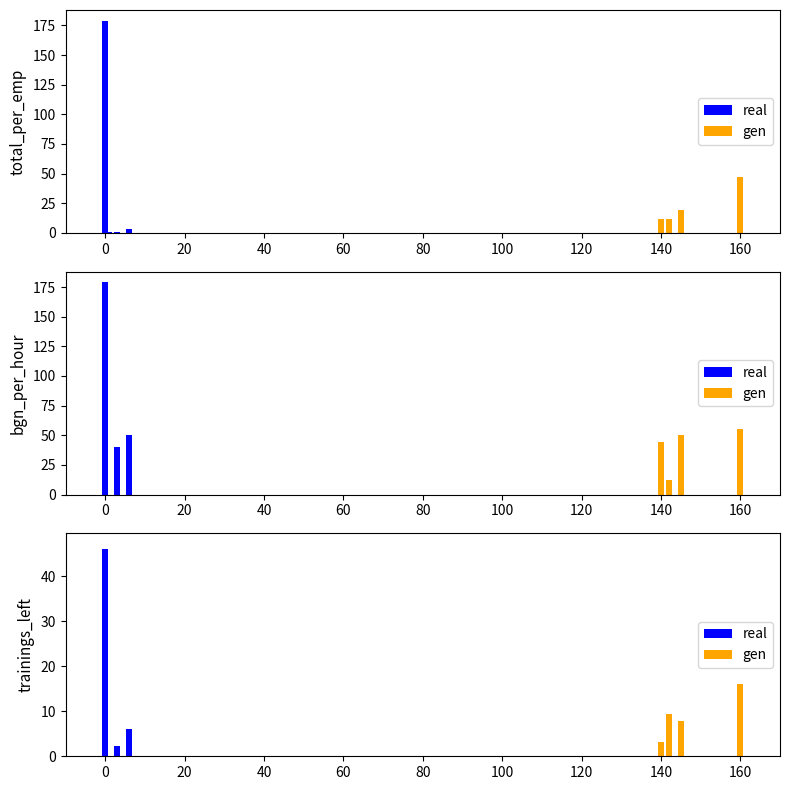

How many series are shown in this chart?

2